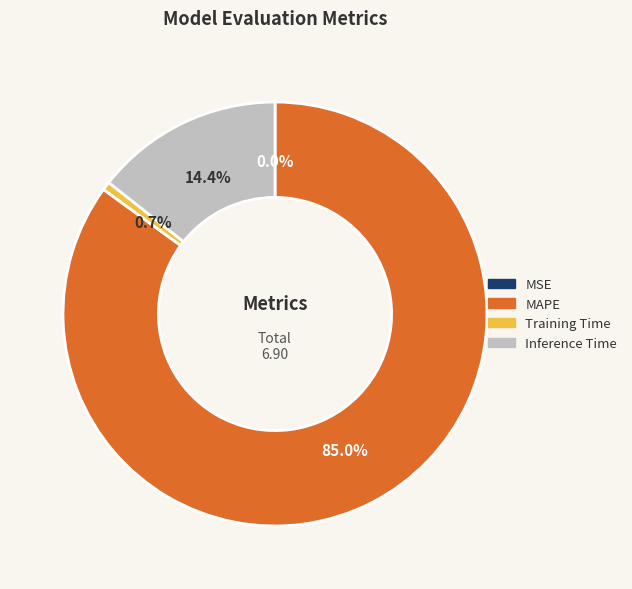

Between MAPE and Inference Time, which is larger?

MAPE